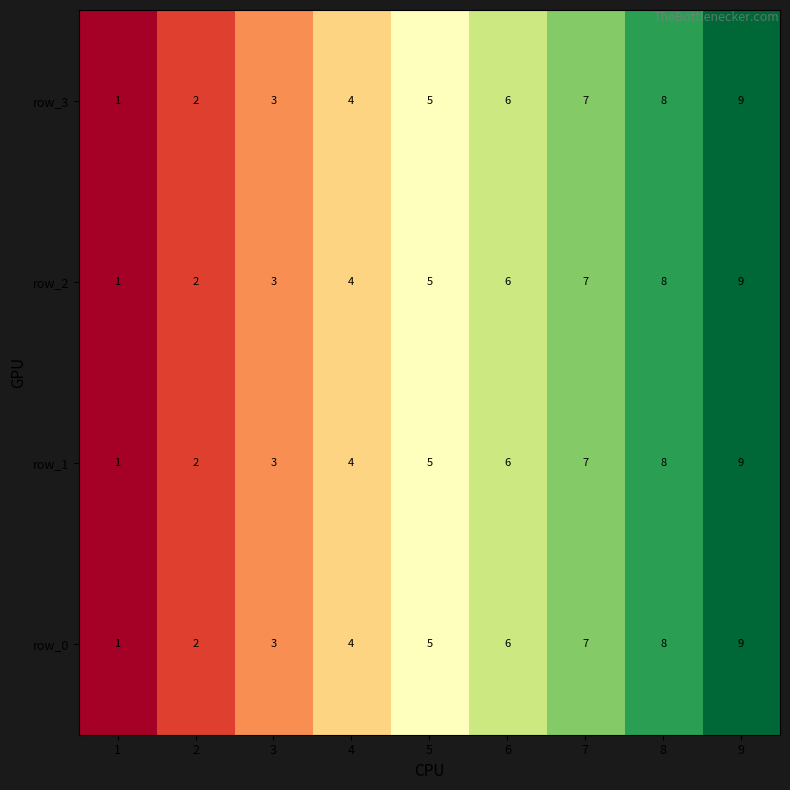

True or false: row_3 has a value of 3 at 5.

False